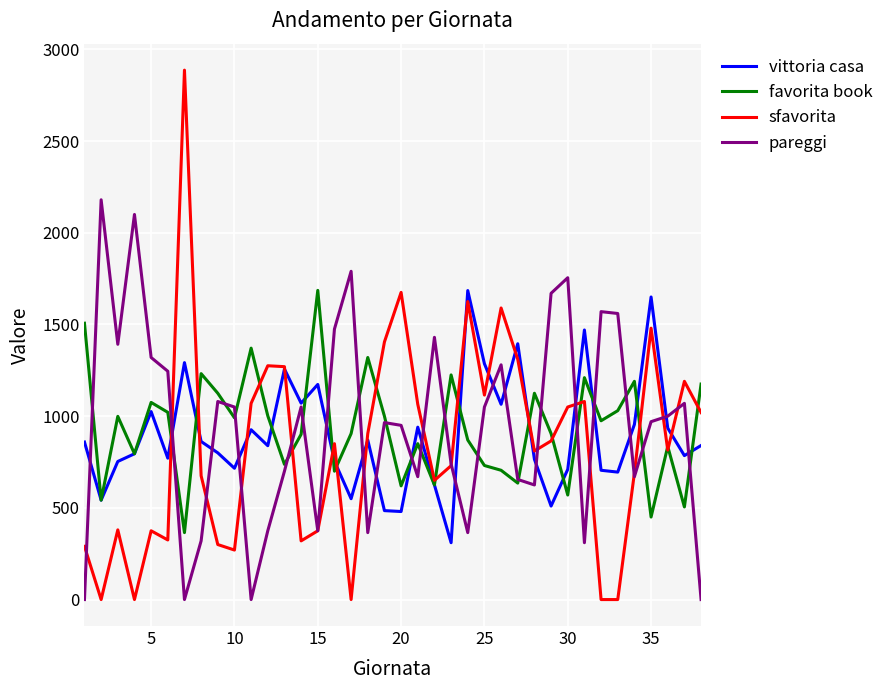

What is the highest value of the vittoria casa series?

1685